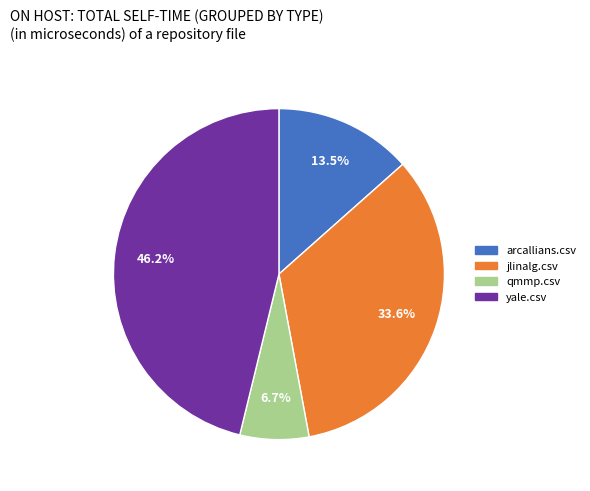

Between arcallians.csv and jlinalg.csv, which is larger?

jlinalg.csv